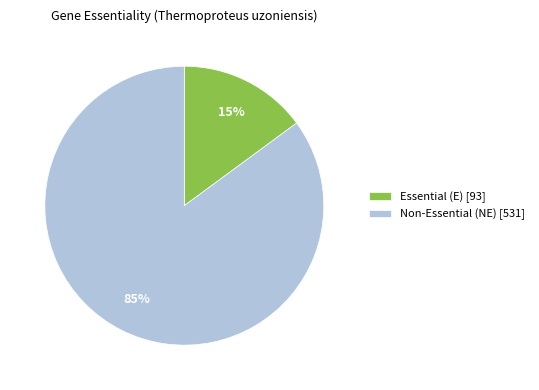

Between Essential (E) [93] and Non-Essential (NE) [531], which is larger?

Non-Essential (NE) [531]